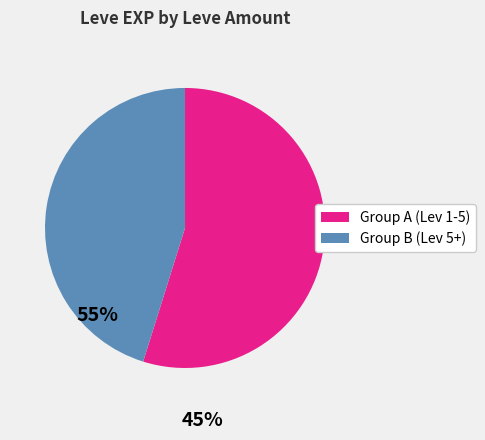

Is there a majority slice in this chart?

Yes